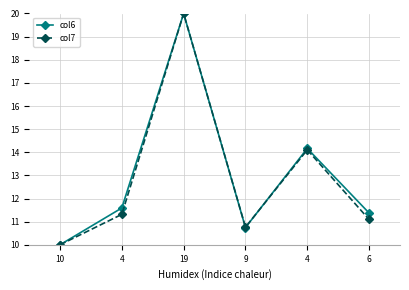

How many values in the col6 series exceed 11?

4